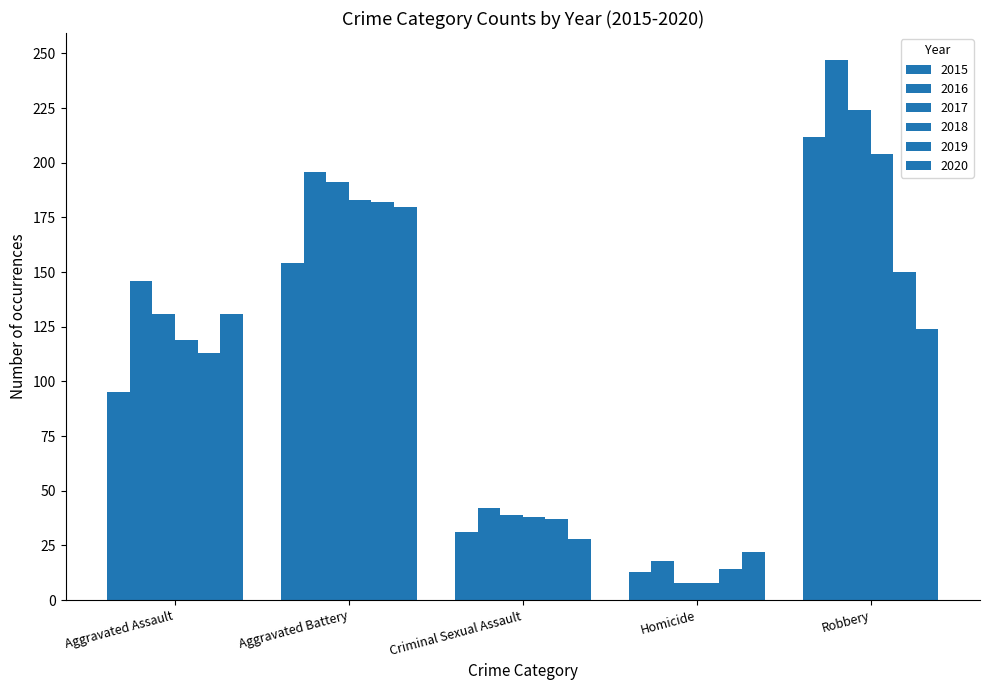

How many data points in 2016 are less than 146?

2